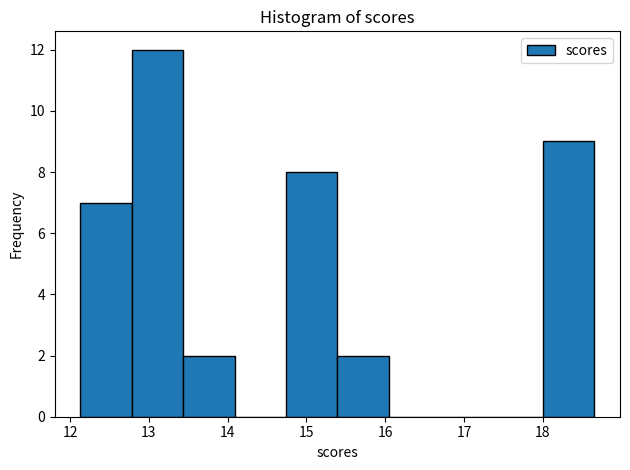

Reading left to right, list every bar in this chart as the range it spans on the x-axis followed by its height. Neither the bar edges nor the heights are printed on the chart, so give them approximately, as read against the axes.

12.1 to 12.8: 7
12.8 to 13.4: 12
13.4 to 14.1: 2
14.1 to 14.7: 0
14.7 to 15.4: 8
15.4 to 16.0: 2
16.0 to 16.7: 0
16.7 to 17.4: 0
17.4 to 18.0: 0
18.0 to 18.7: 9